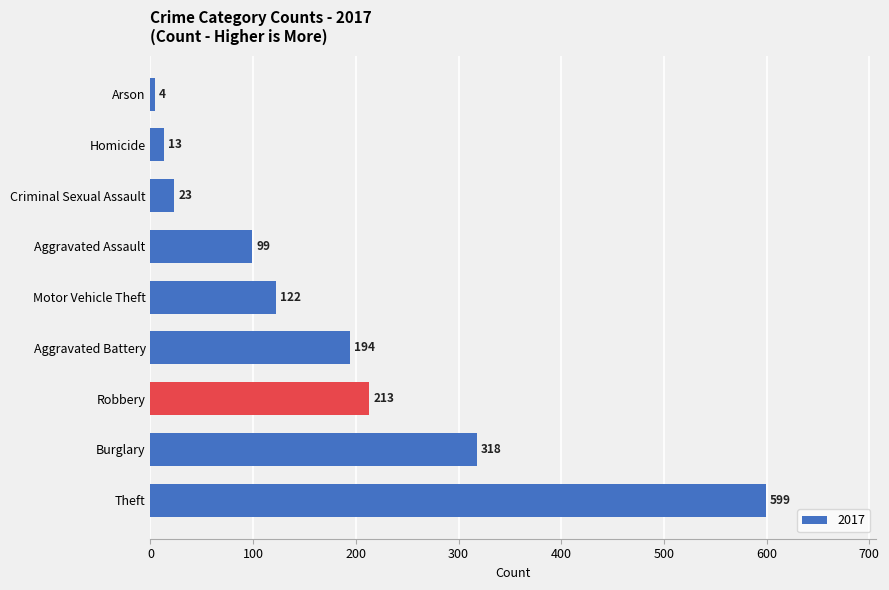

True or false: the data shows 13 at Homicide.

True